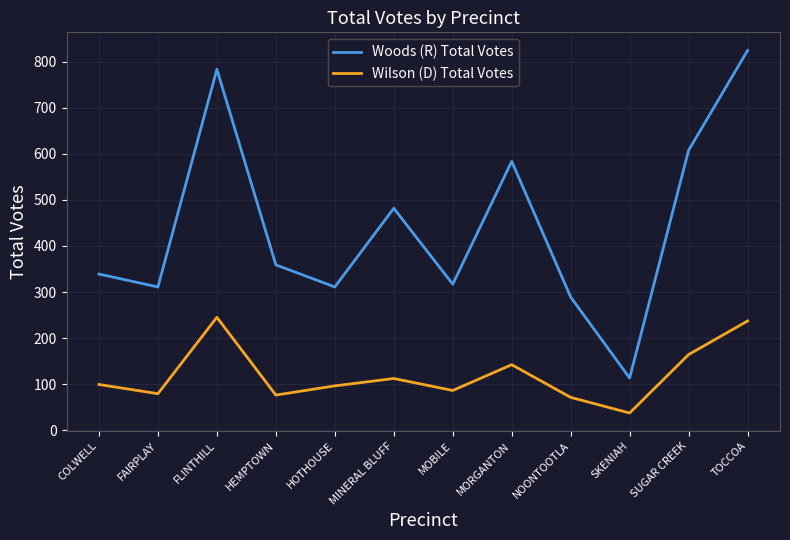

What is the difference between the maximum and second lowest values in the Woods (R) Total Votes series?

536